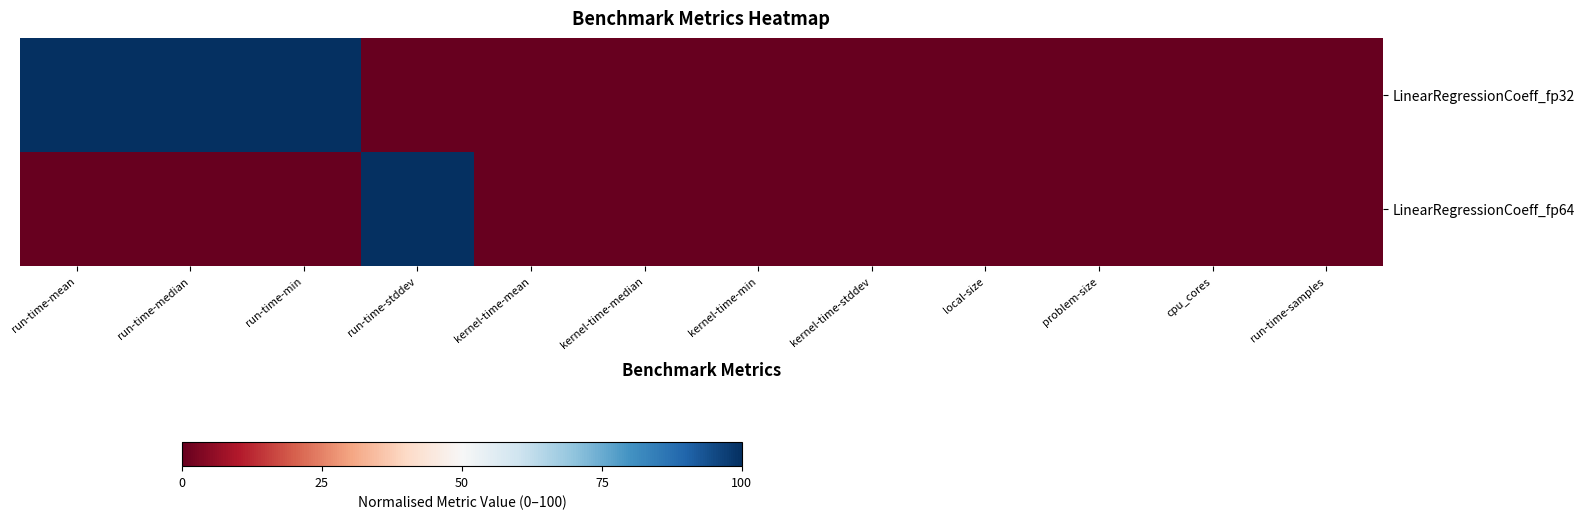

Rank the series by their maximum value, from lowest to highest.

LinearRegressionCoeff_fp32, LinearRegressionCoeff_fp64